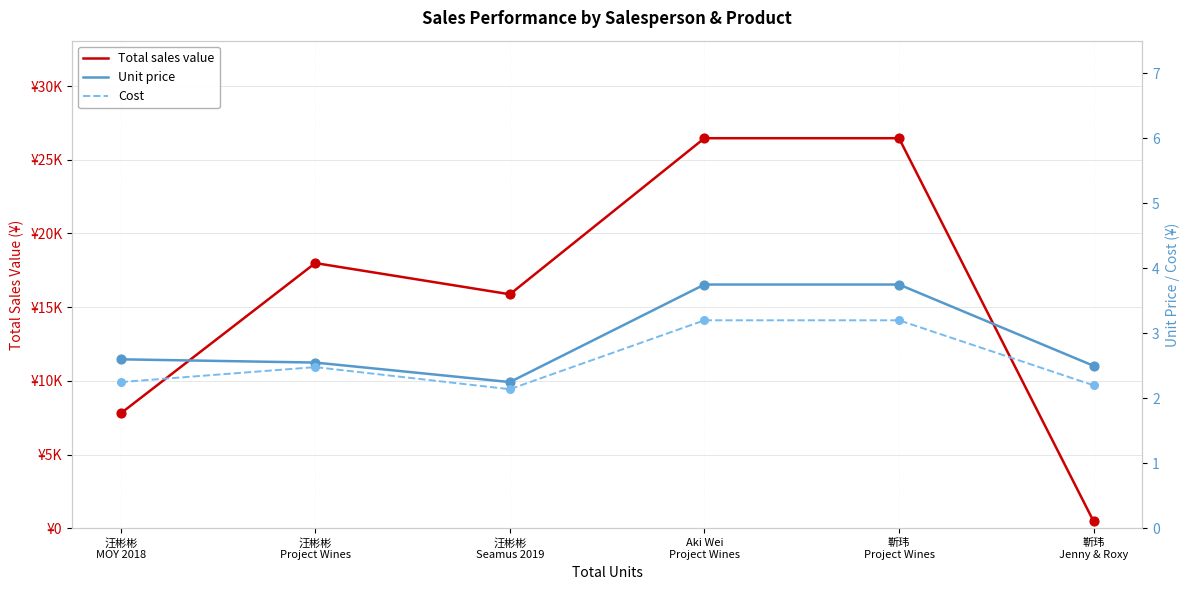

At which category is the sum across all series the highest?

Aki Wei
Project Wines